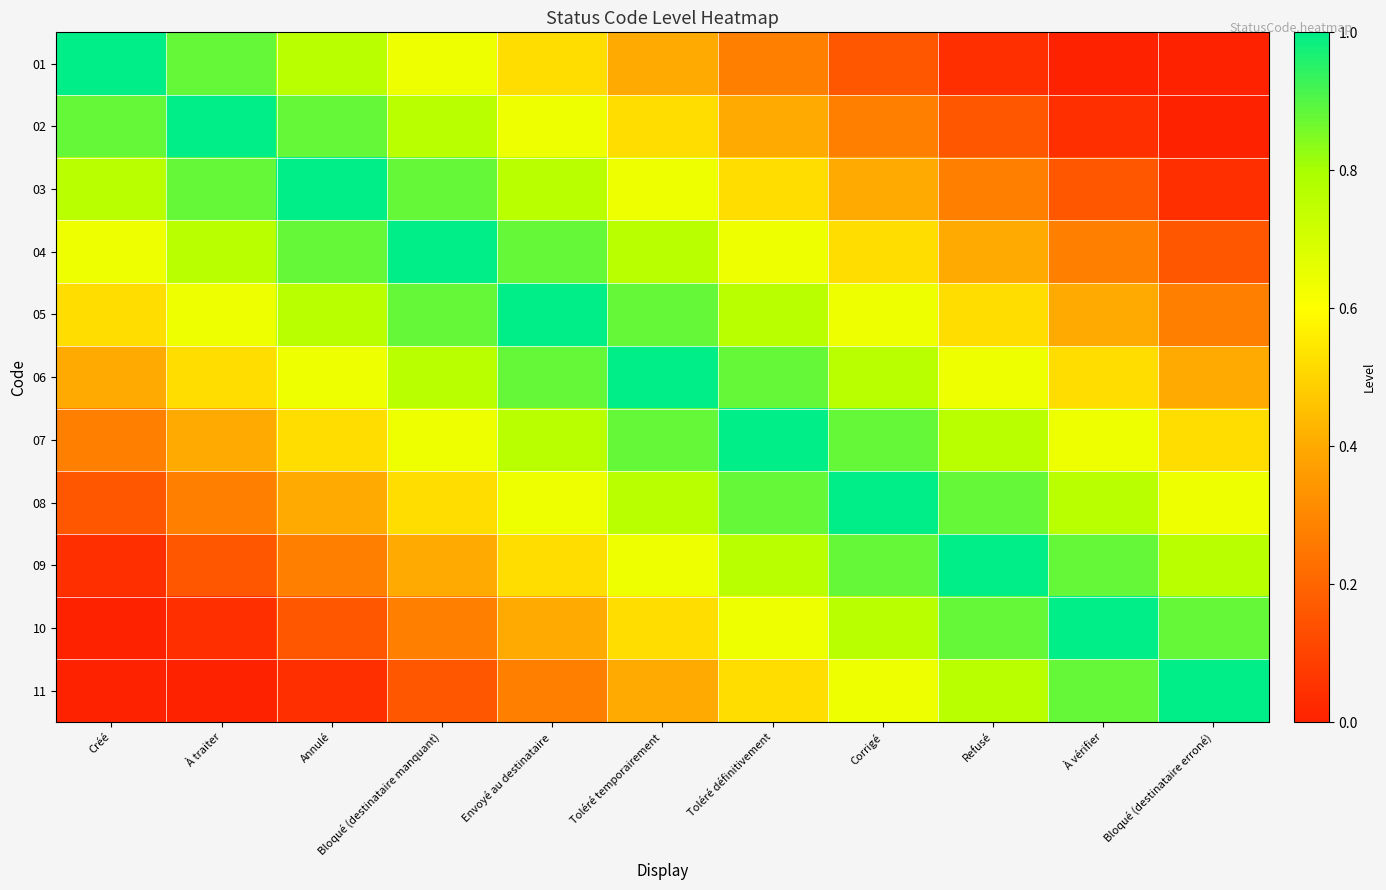

Which series has the largest total across all categories?

06